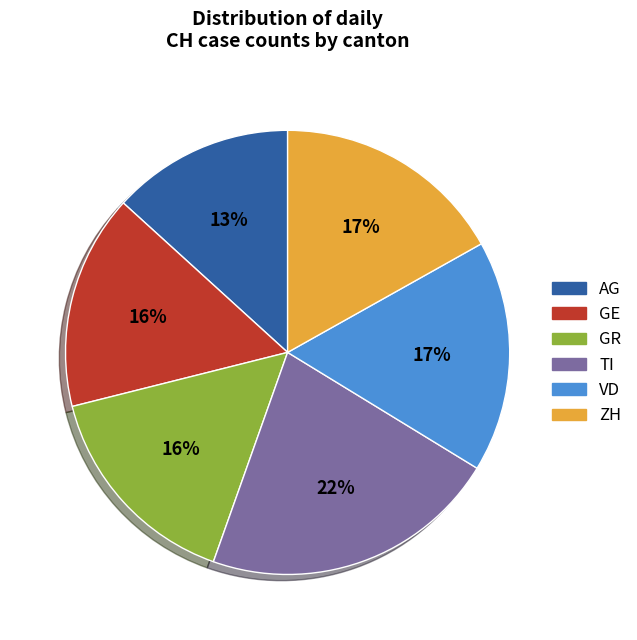

To the nearest percent, what is the average slice percentage?

17%